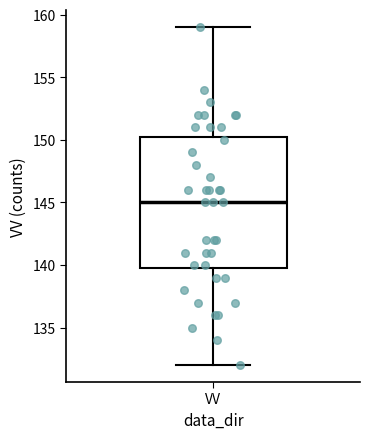

Read this box plot against the y-axis: the position of the median line, the range covered by the box, and the ends of both whiskers. The values are not printed on the chart, so give them approximately, as read against the axis.

median 145.0, box 140.0 to 150.5, whiskers 132.0 to 159.0